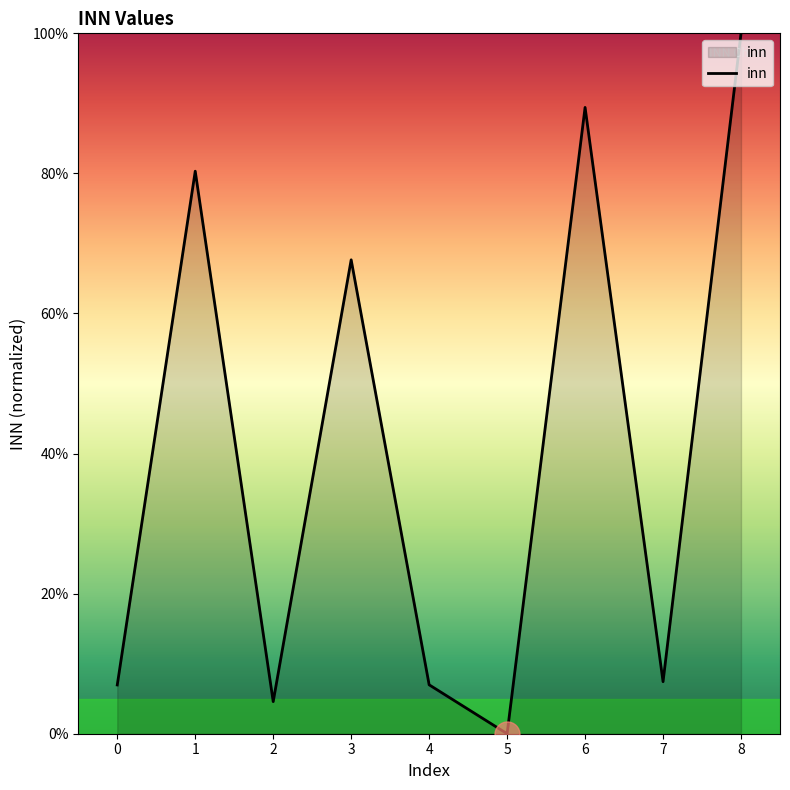

Approximately how many times larger is the value at 2 compared to 0?

0.7